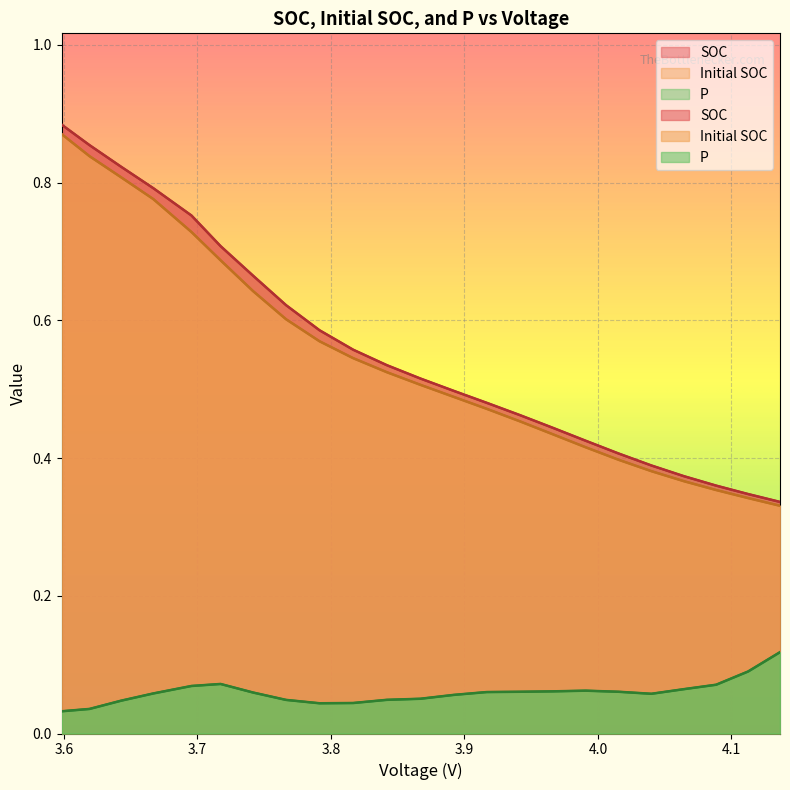

True or false: SOC and P intersect in this chart.

False